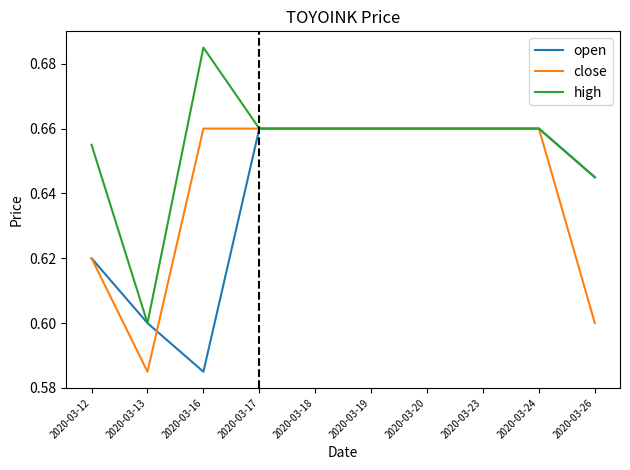

Rank the series at 2020-03-16 from lowest to highest value.

open, close, high